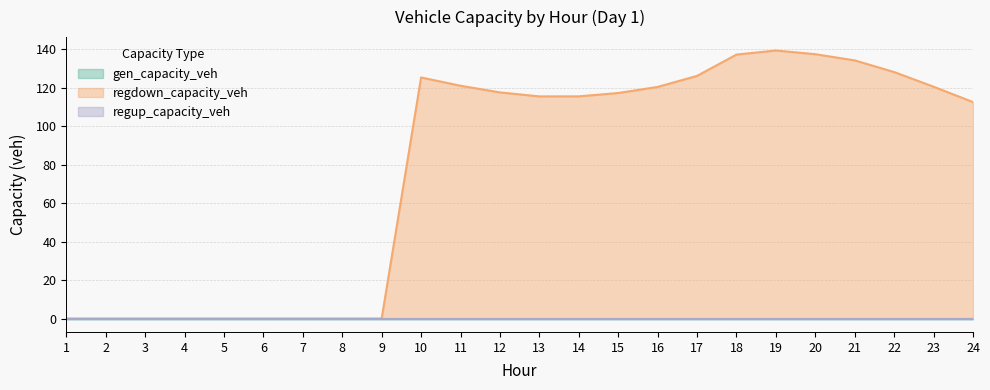

Which series has the widest spread of values?

regdown_capacity_veh